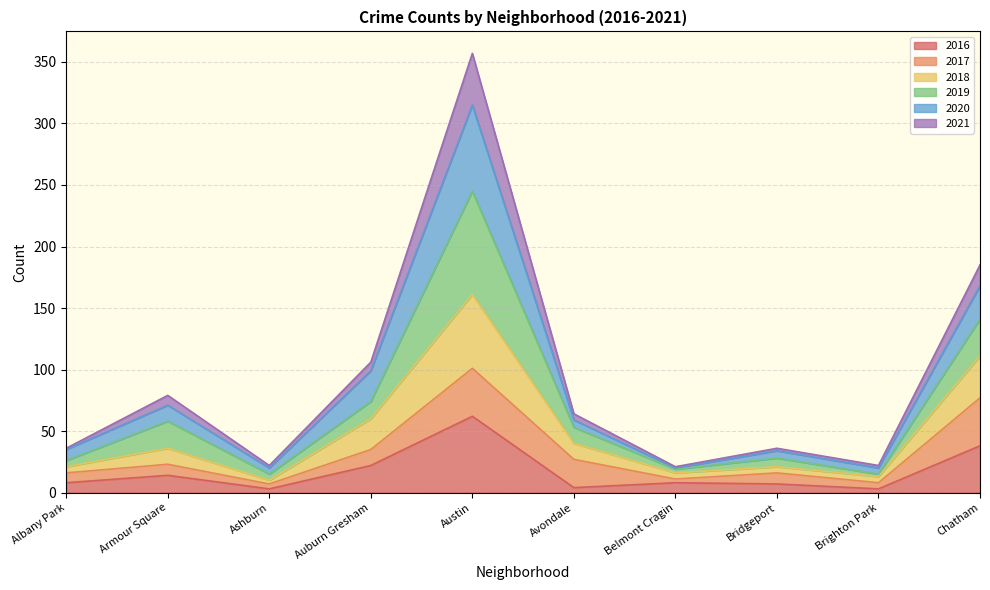

At how many categories does at least one series exceed 159?

2